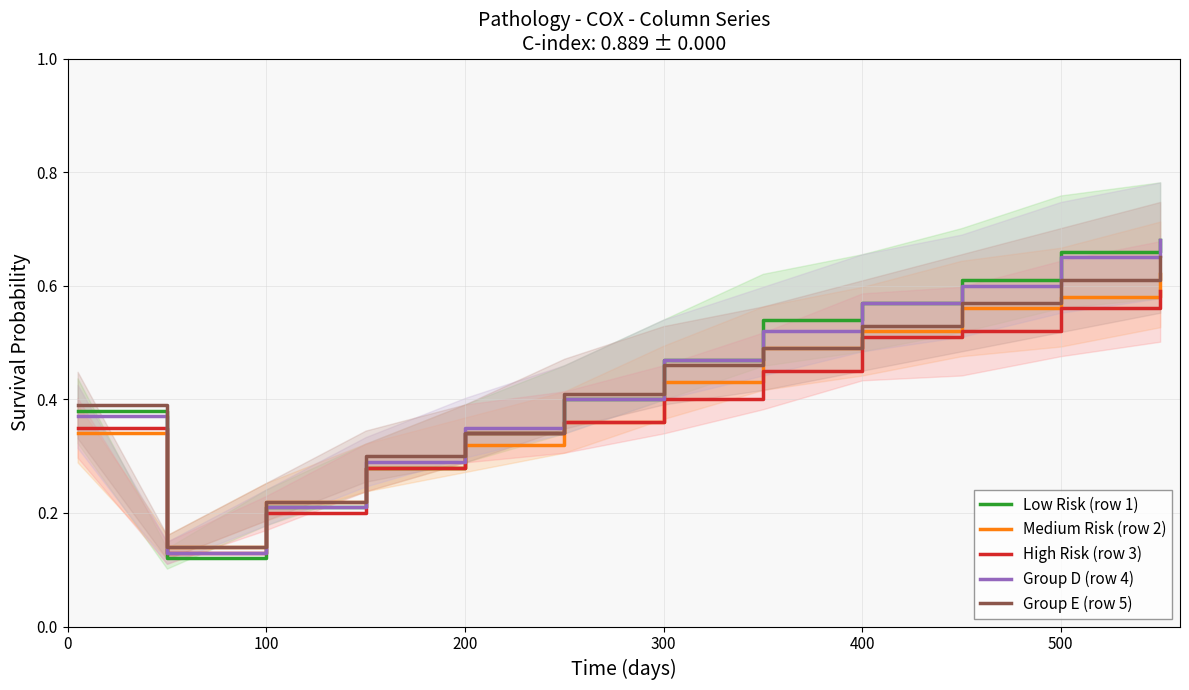

How many categories are shown in the chart?

12